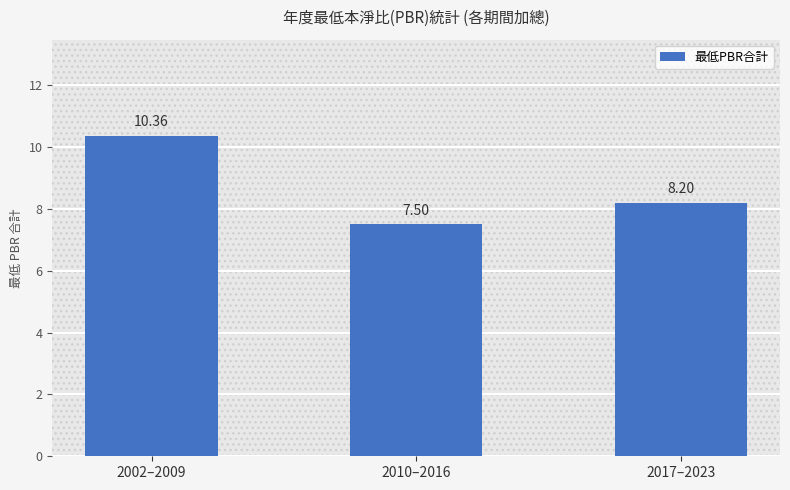

How many data points are above 8?

2